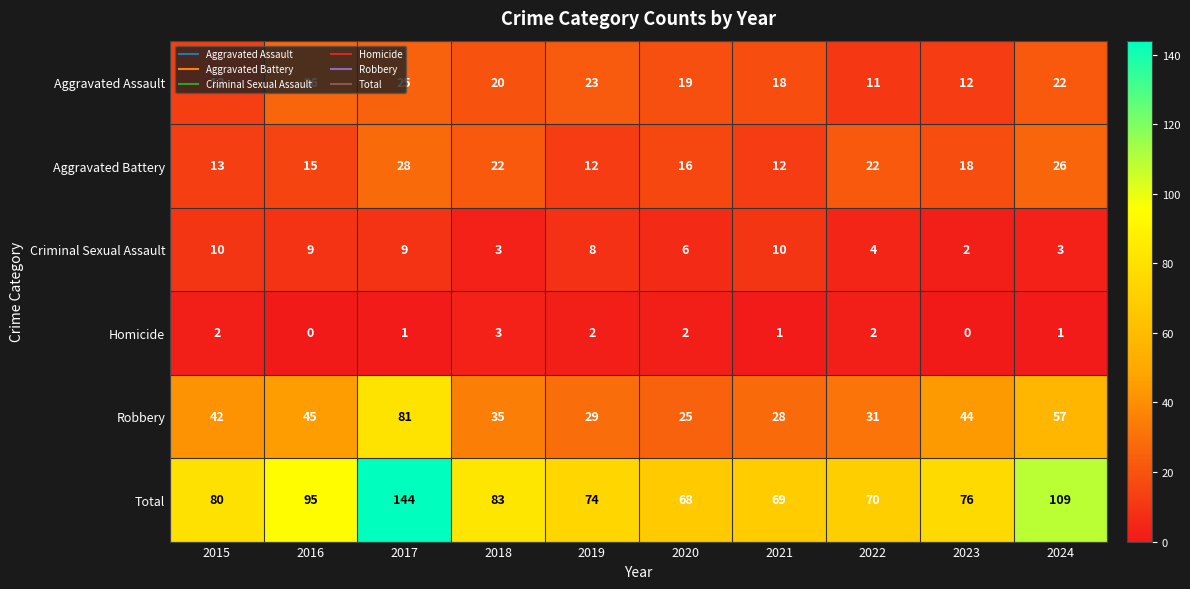

Rank the series by their maximum value, from highest to lowest.

Total, Robbery, Aggravated Battery, Aggravated Assault, Criminal Sexual Assault, Homicide